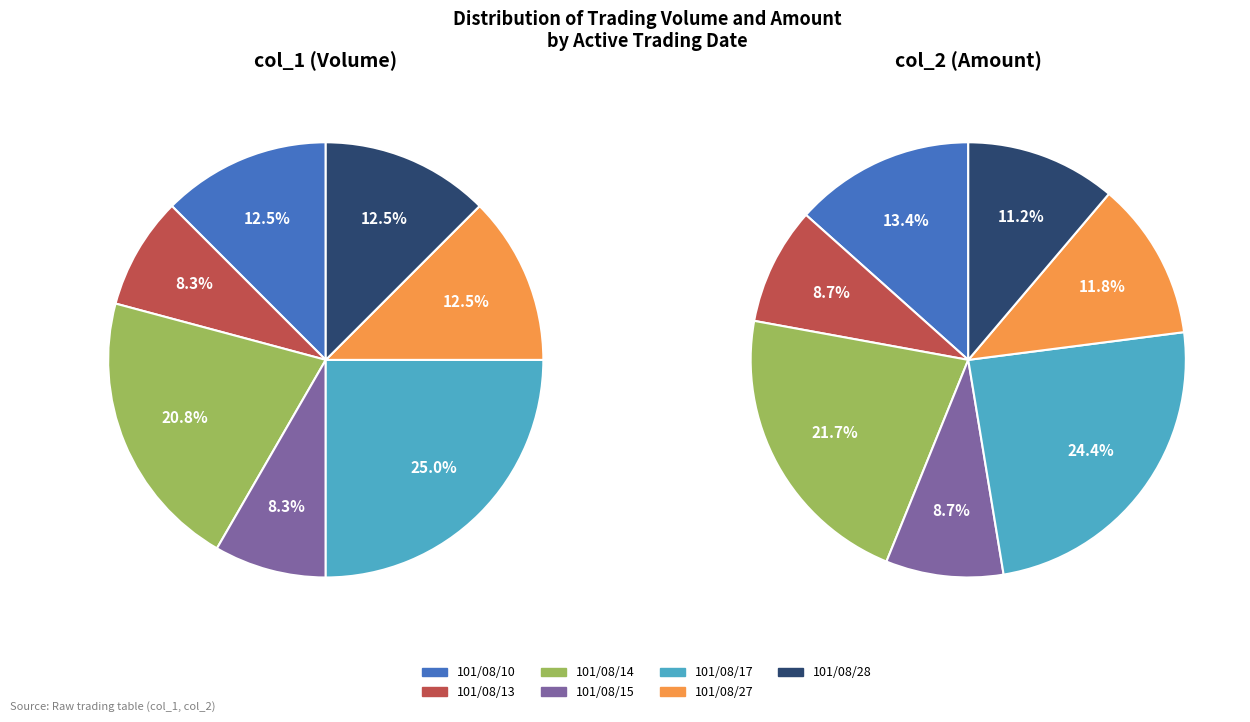

Is it true that 101/08/13 is 8% of the pie?

True